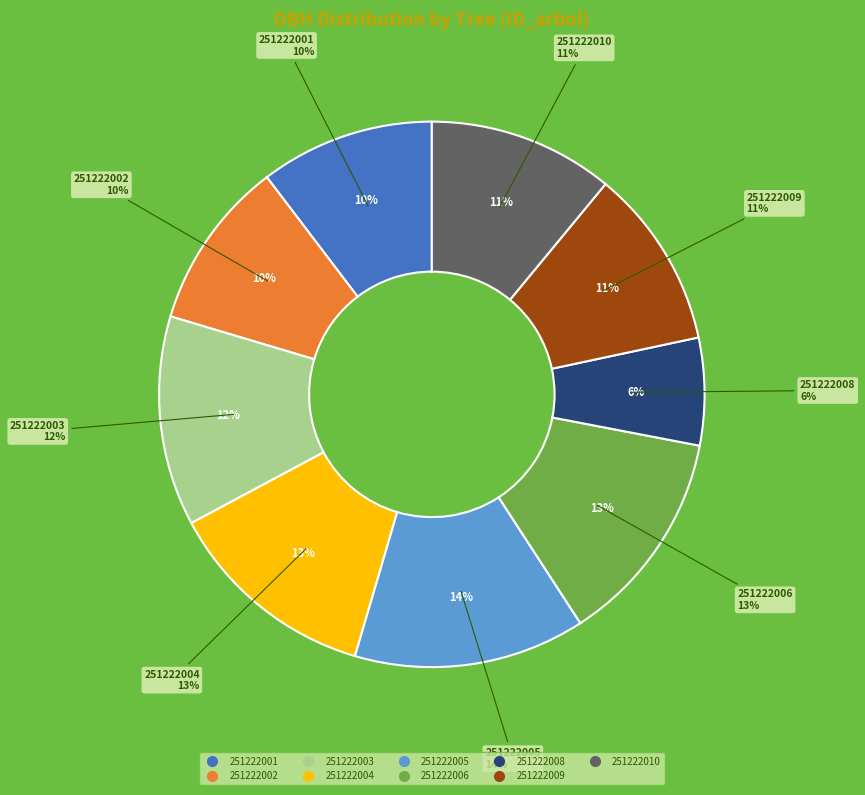

Which slice is the smallest?

251222008